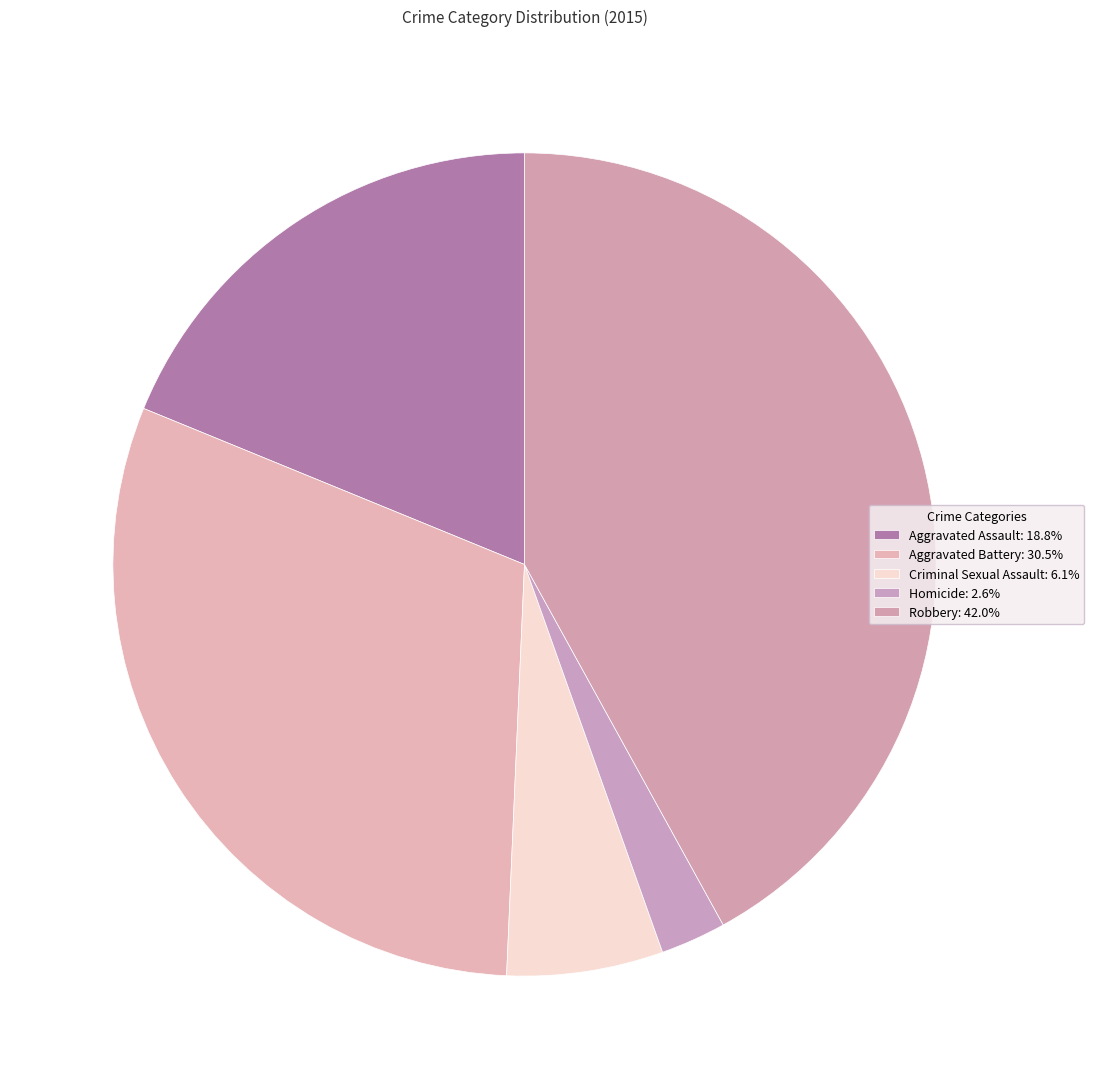

The Criminal Sexual Assault slice represents 6% of the pie. True or false?

True